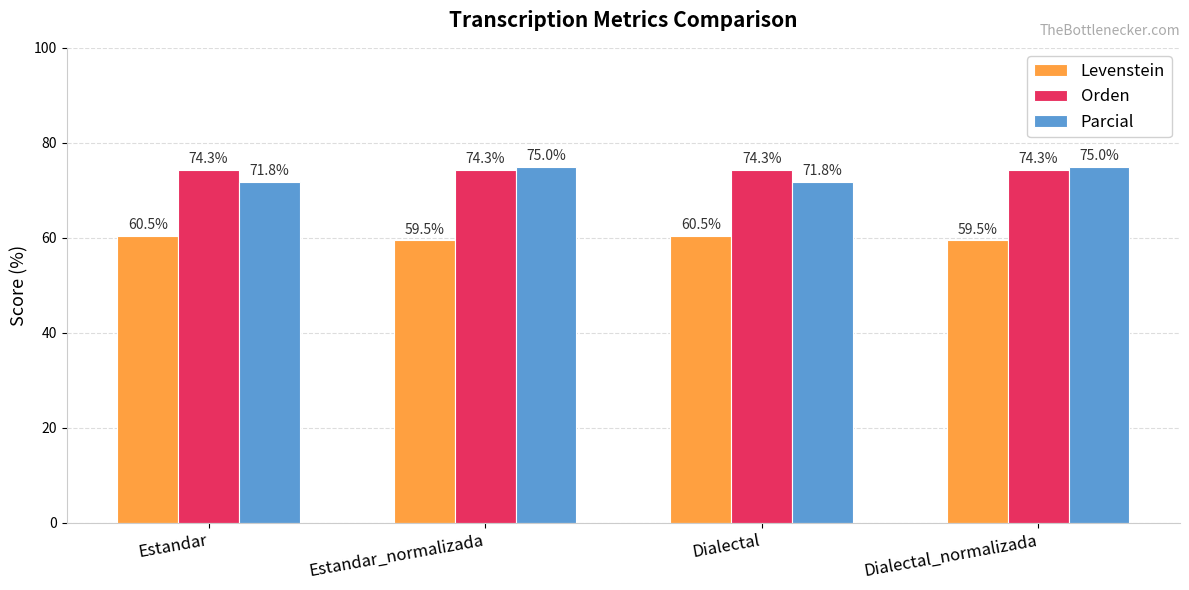

The Parcial series shows 31.7 at Dialectal. True or false?

False